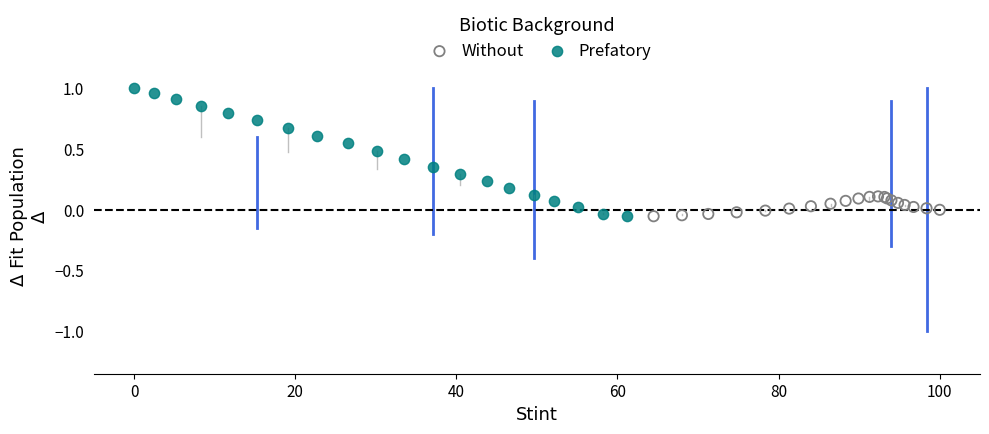

What are all the series names shown in the legend?

Without, Prefatory